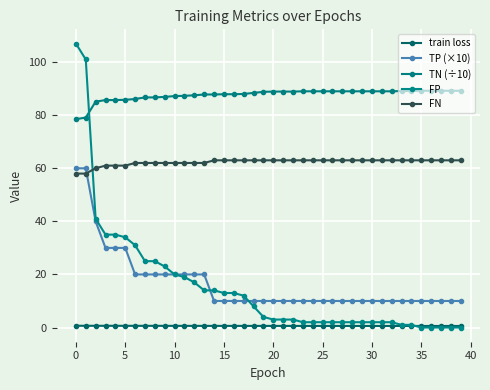

True or false: FN and FP cross at least once.

True